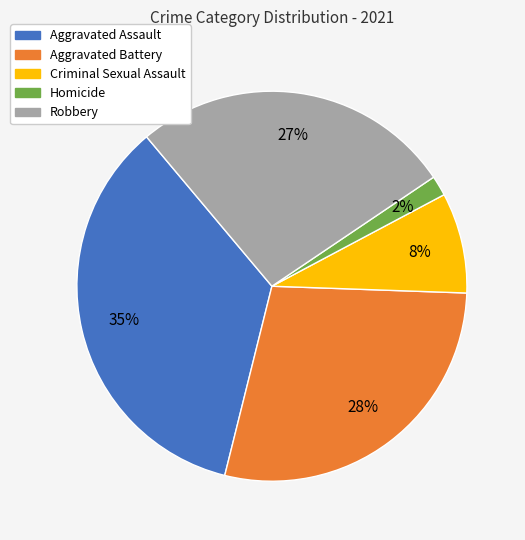

To the nearest percent, what is the average slice percentage?

20%